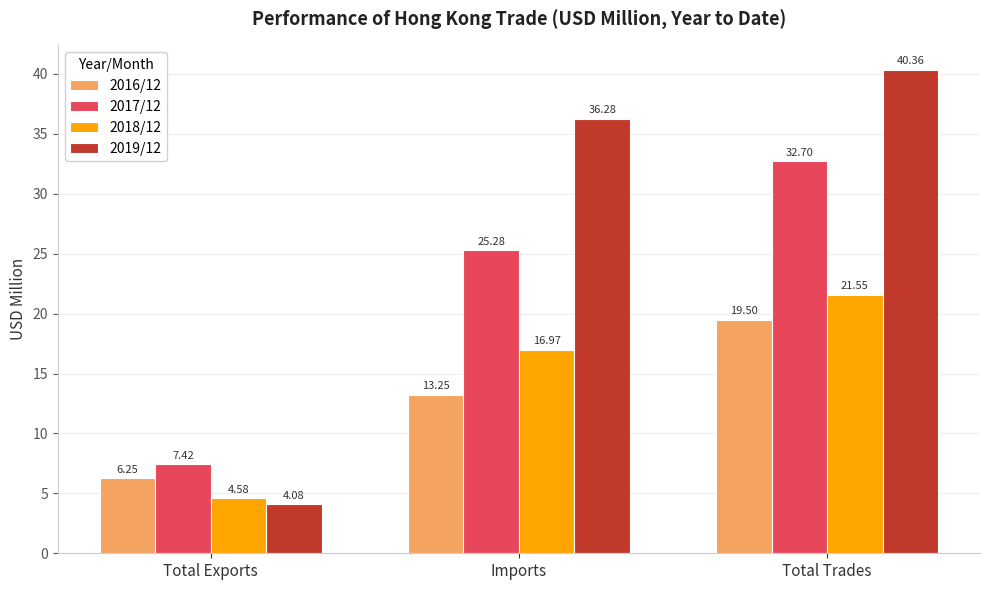

What is the total value across all series at Imports?

91.8